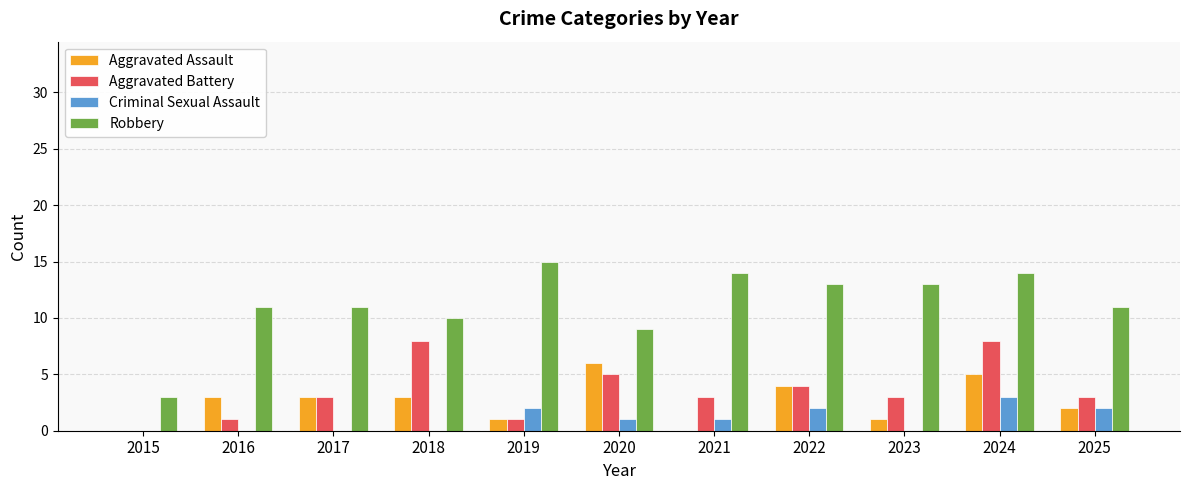

Count the number of categories in the chart.

11